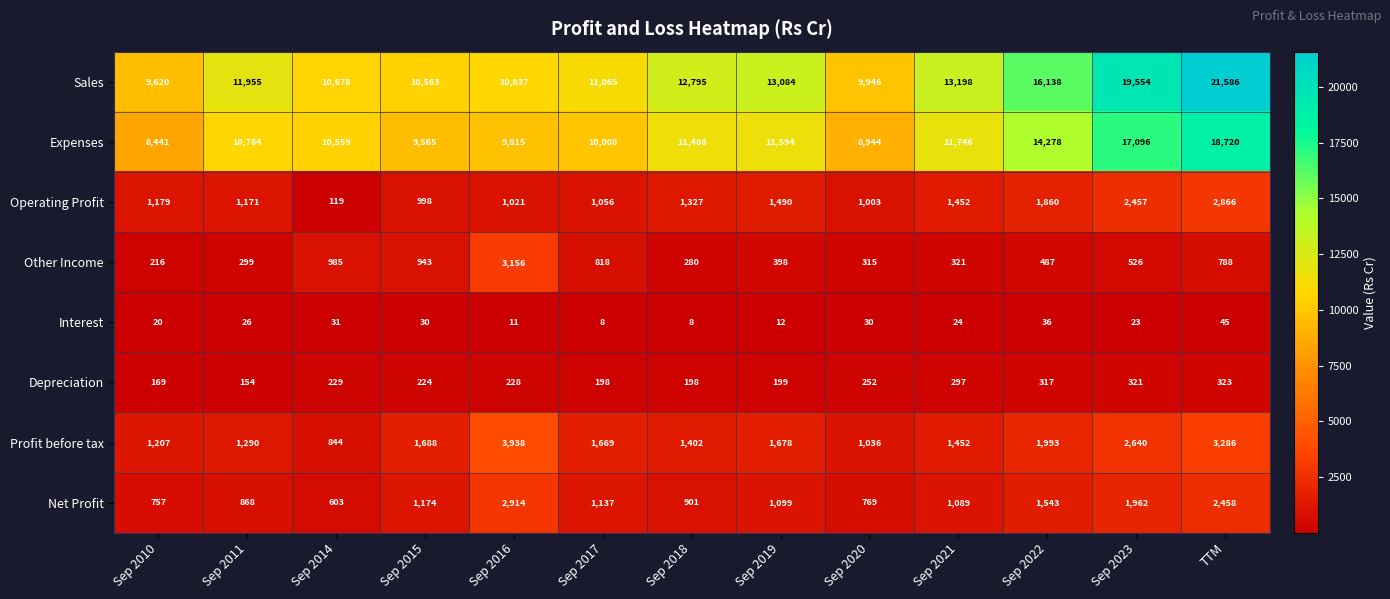

What is the difference between the Net Profit values at Sep 2019 and Sep 2010?

342